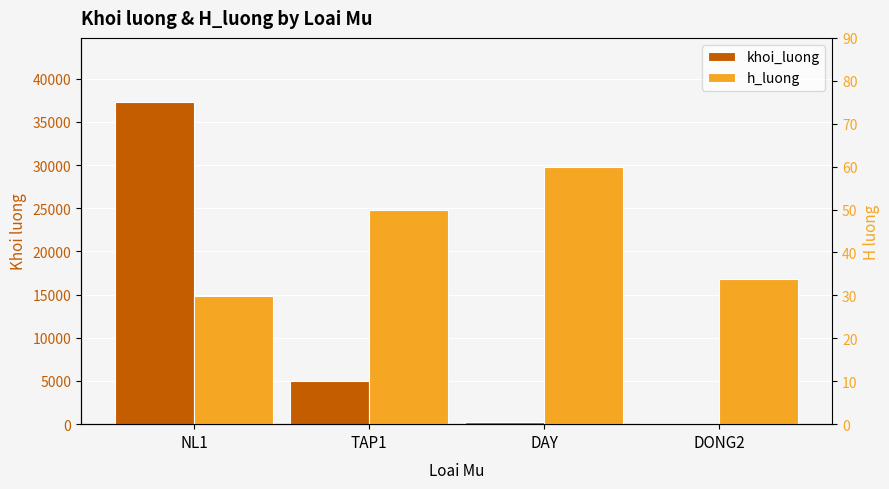

Reading left to right, what are all the values shown in this chart?

khoi_luong: 37270.0	4982.0	280.0	118.0
h_luong: 29.9	49.8	60.0	33.8